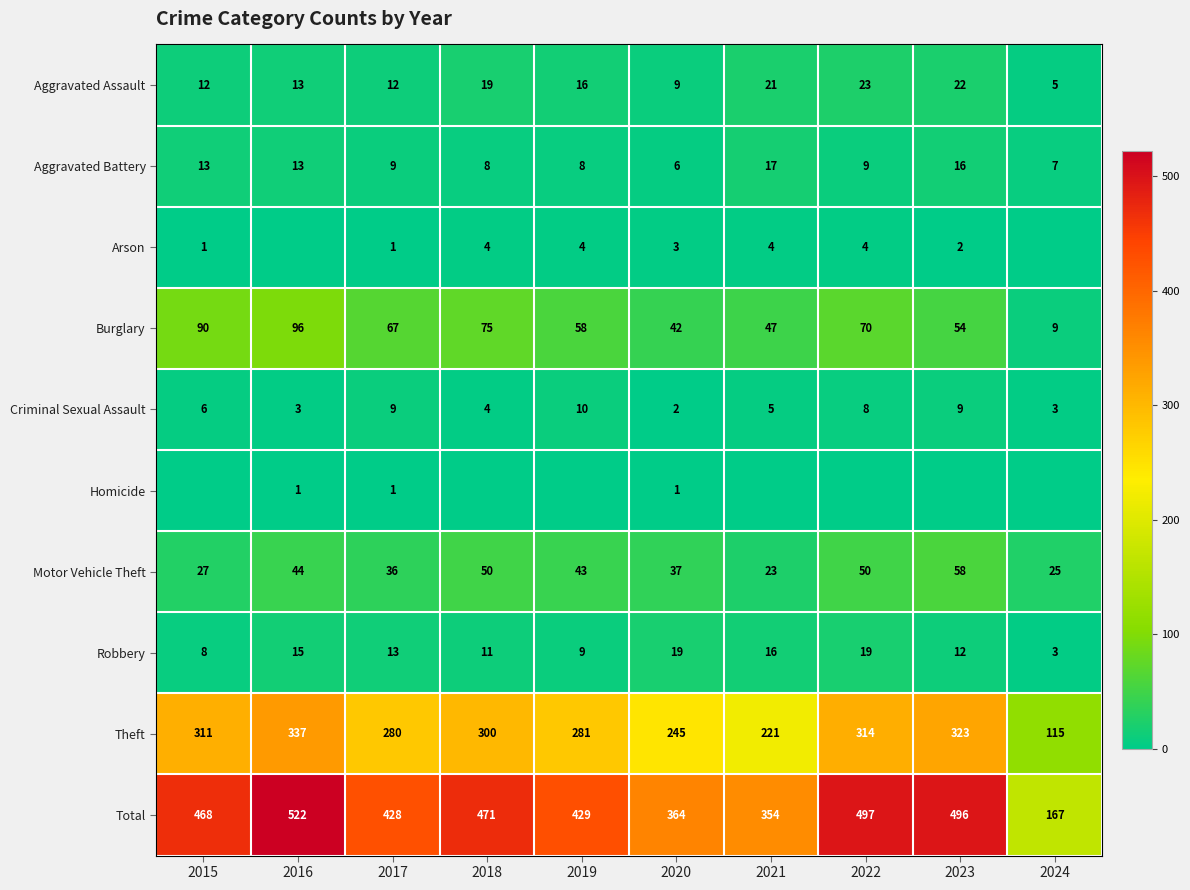

What is the average value of the Theft series?

273